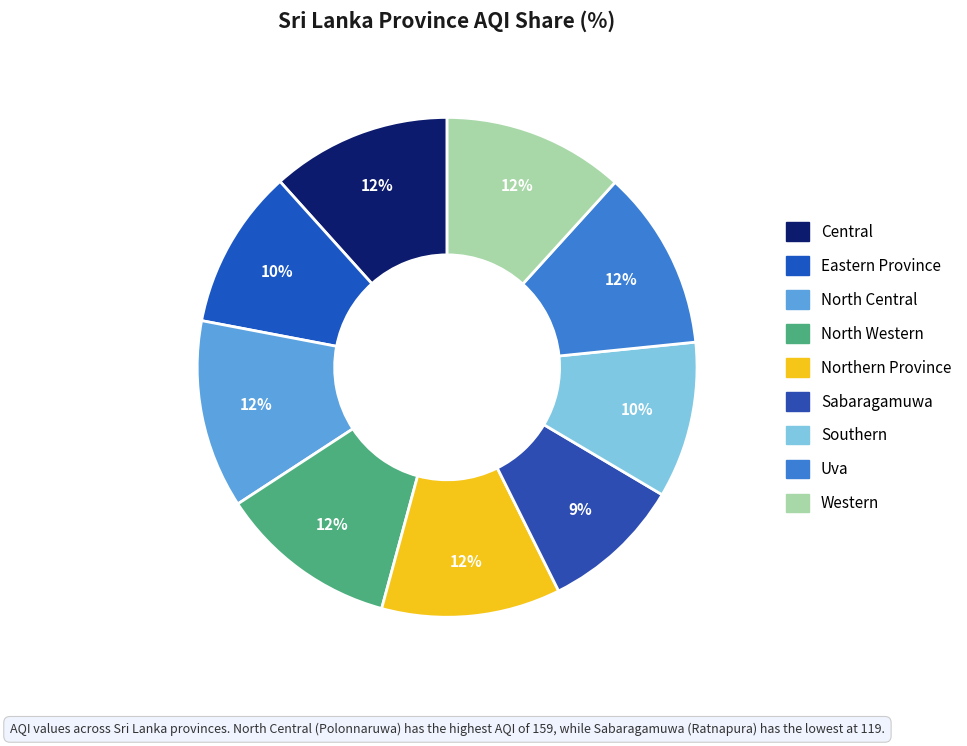

What is the change in value from Eastern Province to Uva?

+17